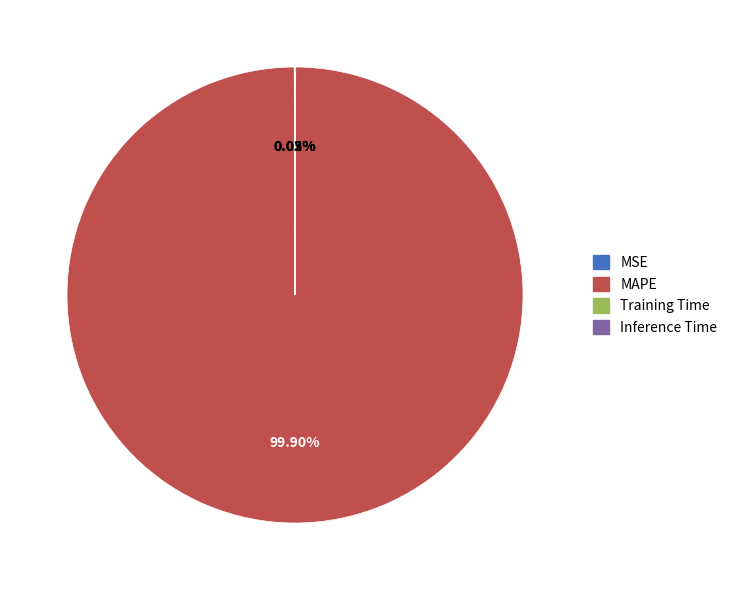

What percentage is the MAPE slice, to the nearest percent?

100%